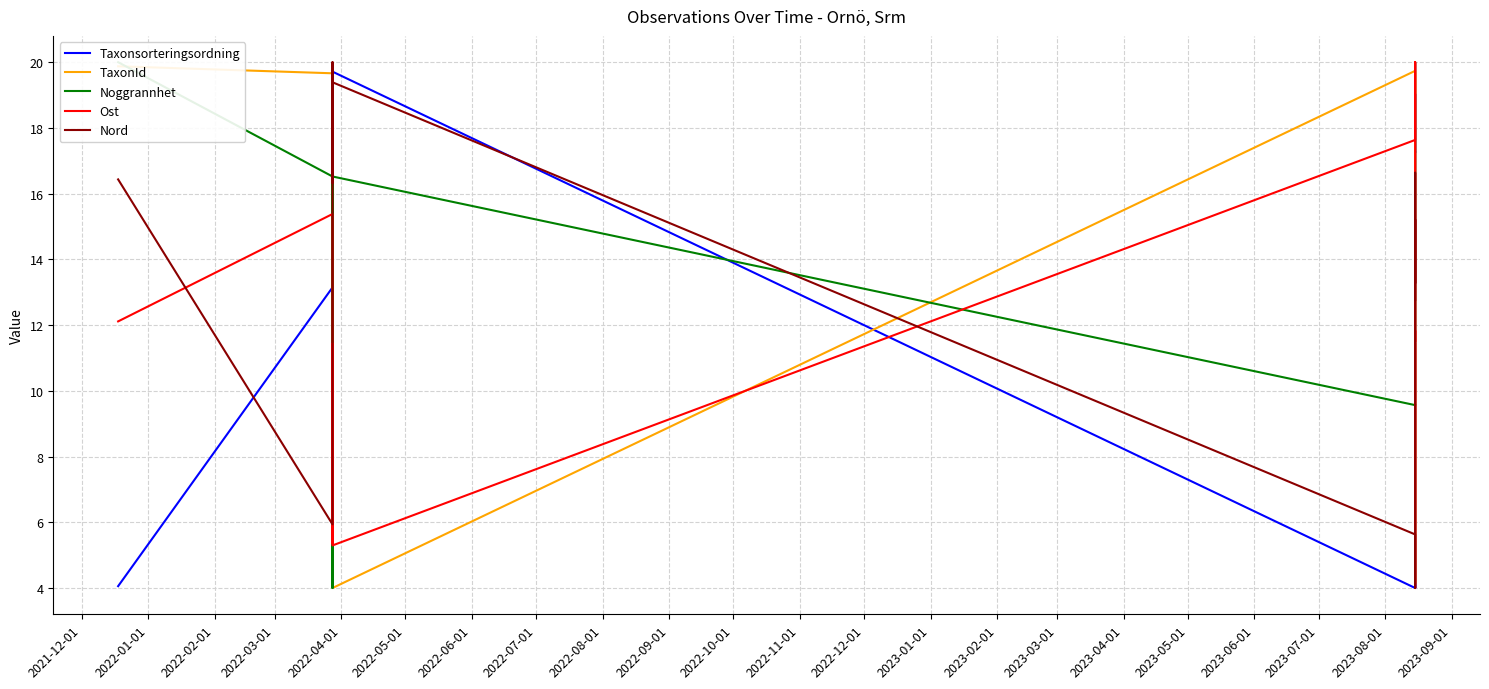

How many times do Taxonsorteringsordning and Nord cross each other?

7